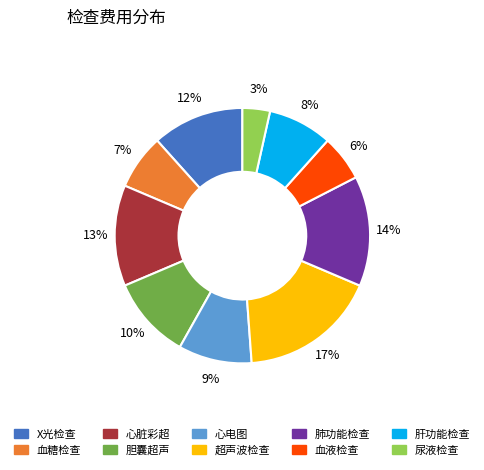

Rank the categories by value from lowest to highest.

尿液检查, 血液检查, 血糖检查, 肝功能检查, 心电图, 胆囊超声, X光检查, 心脏彩超, 肺功能检查, 超声波检查